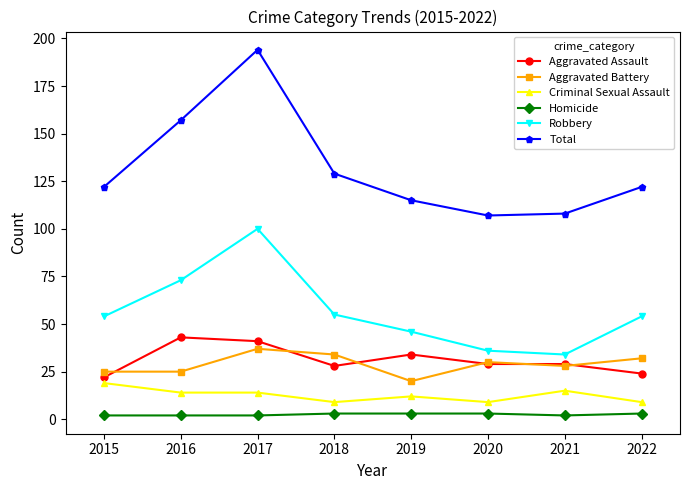

True or false: Criminal Sexual Assault and Robbery intersect in this chart.

False